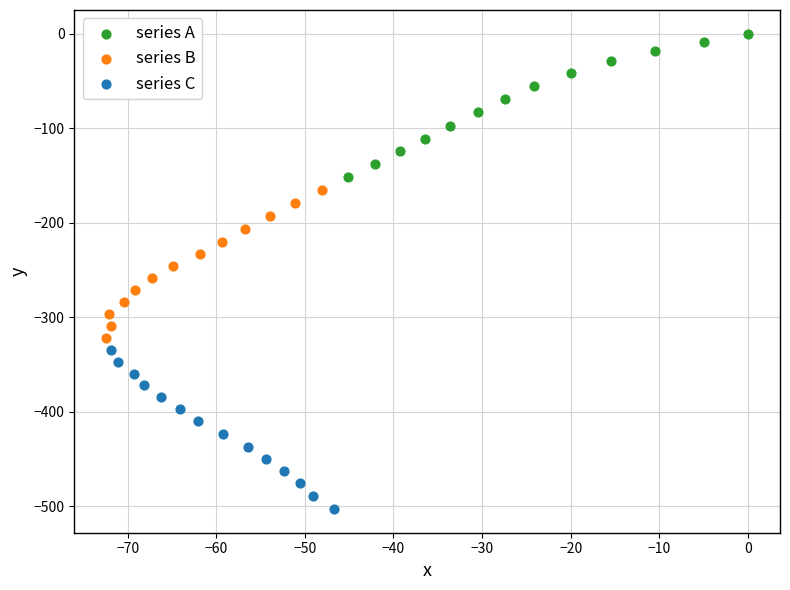

Which series reaches the minimum Y coordinate?

series C